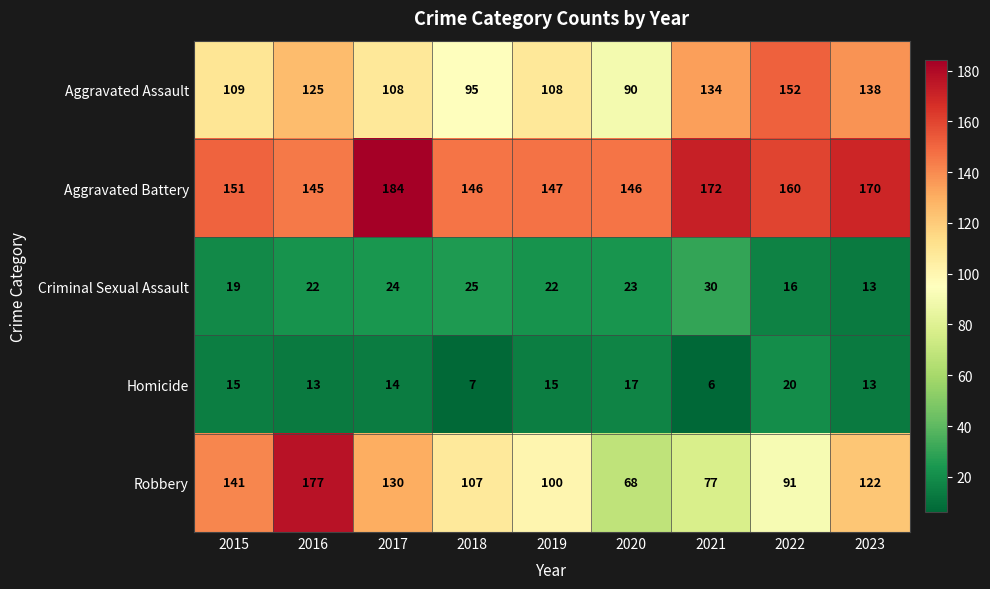

The value of Robbery at 2020 is 68. True or false?

True